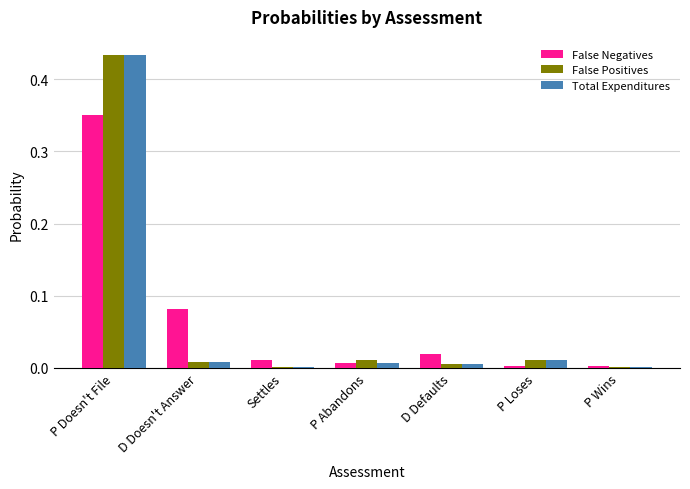

What is the sum of all False Positives values?

0.5